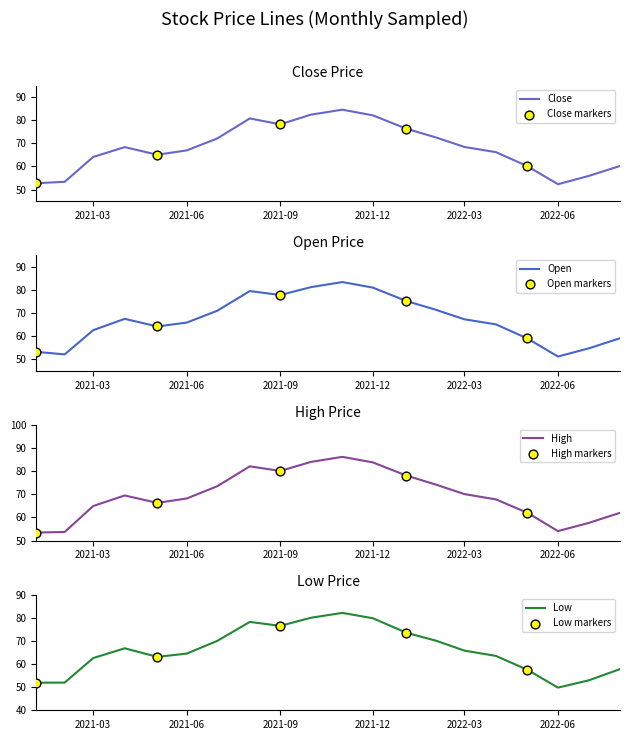

Which series reaches the maximum Y coordinate?

High